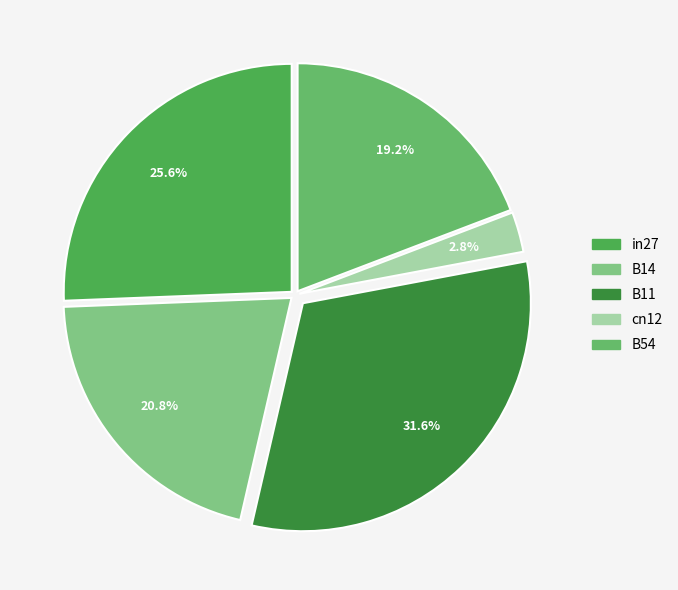

Which slice is the smallest?

cn12